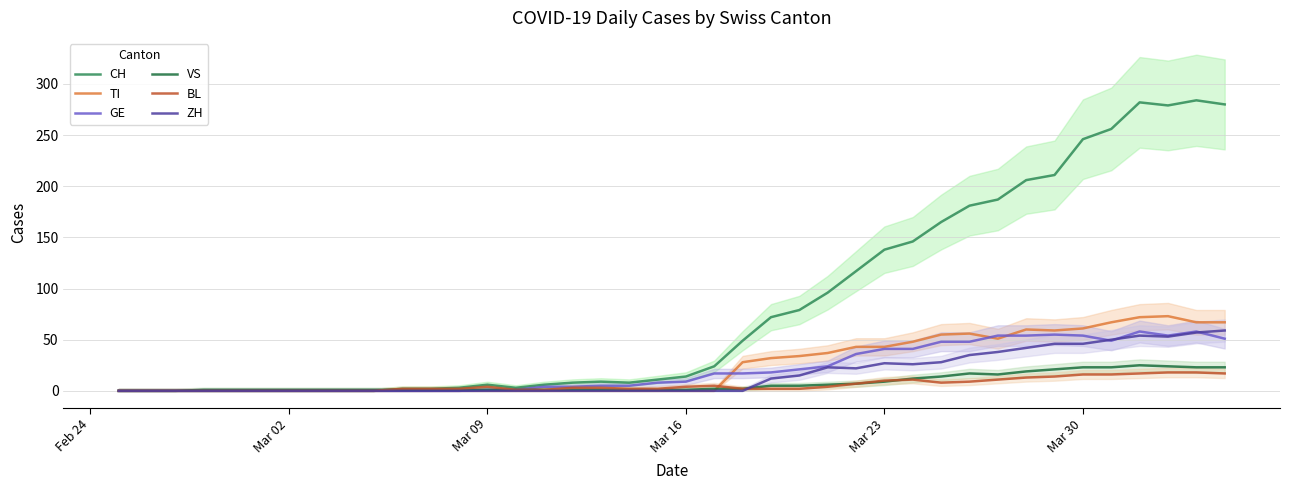

Which series has the largest range (max minus min)?

CH